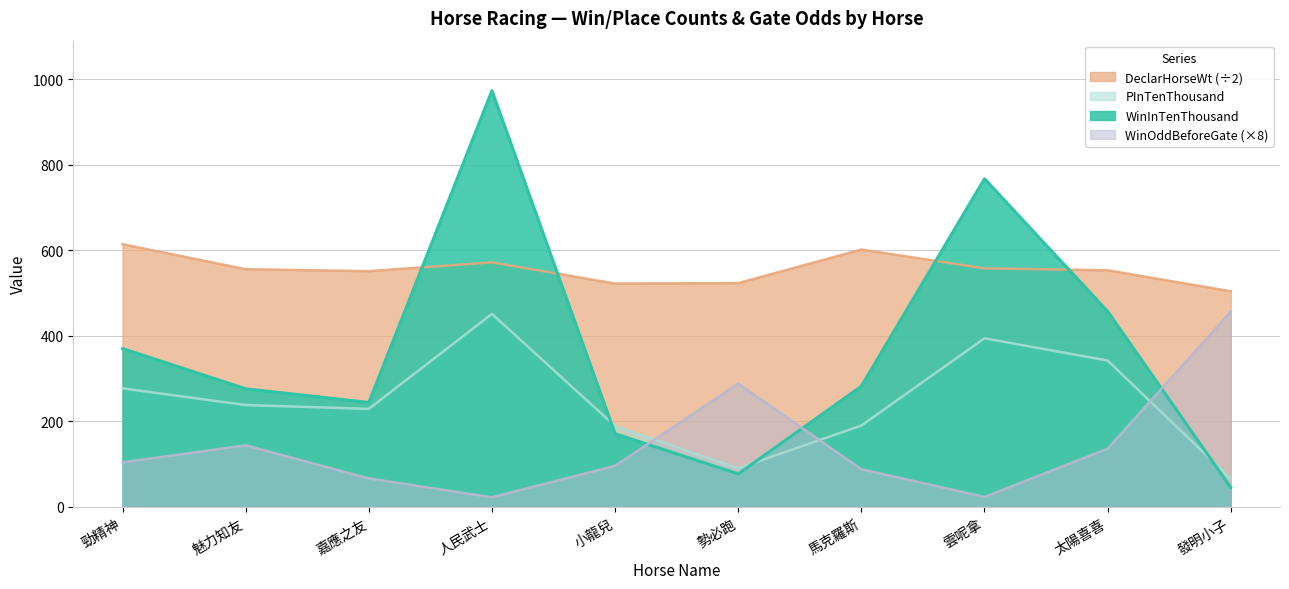

What is the average value of the PInTenThousand series?

246.6